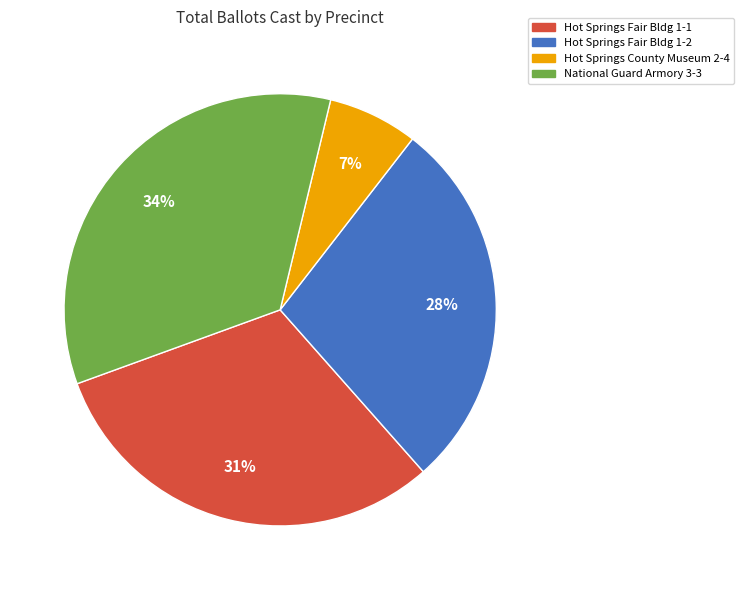

How many segments does this pie chart have?

4